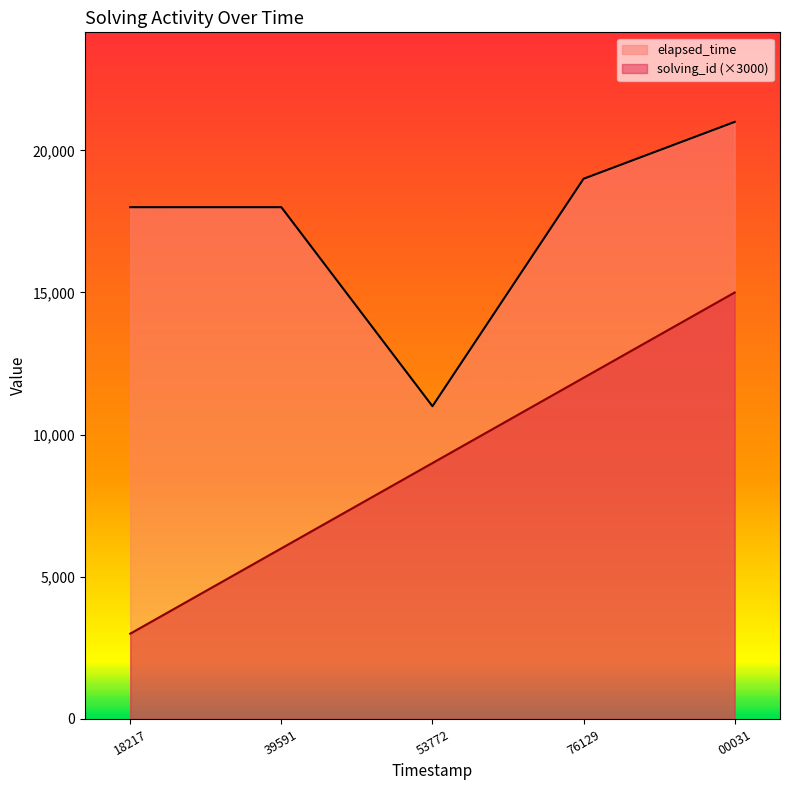

Count the number of categories in the chart.

5